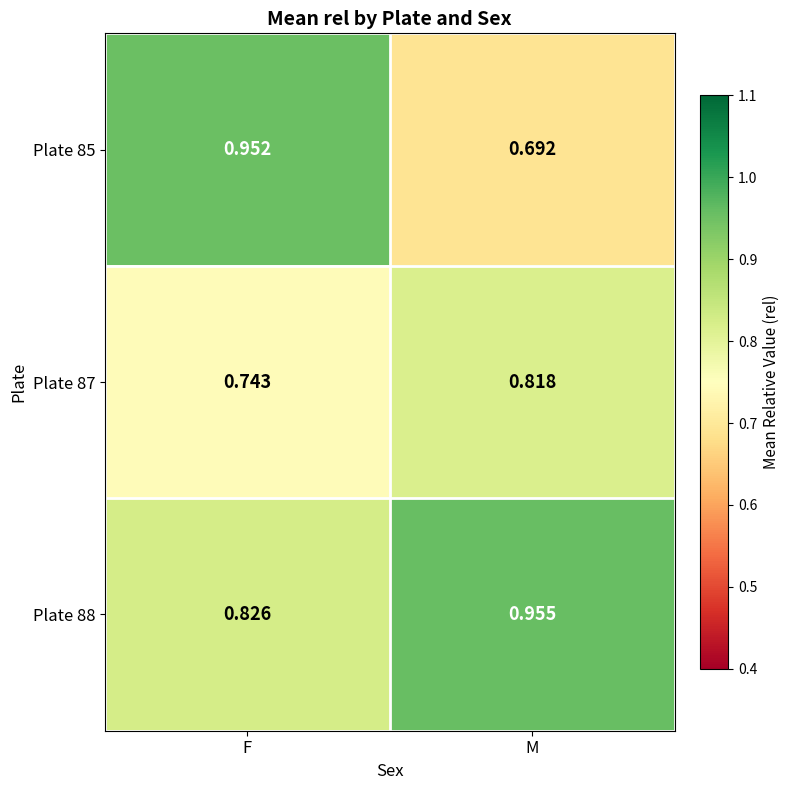

At which label is Plate 88 closest to 0?

F